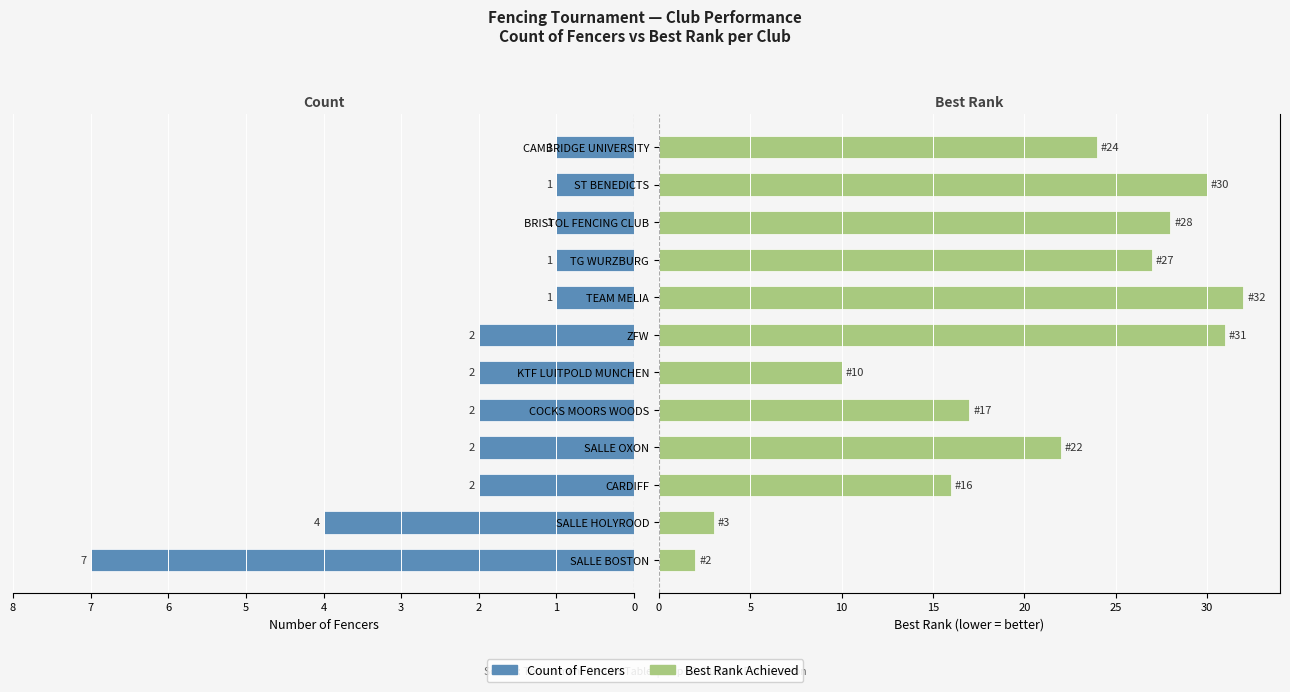

Is it true that Count of Fencers equals 2 at SALLE HOLYROOD?

False